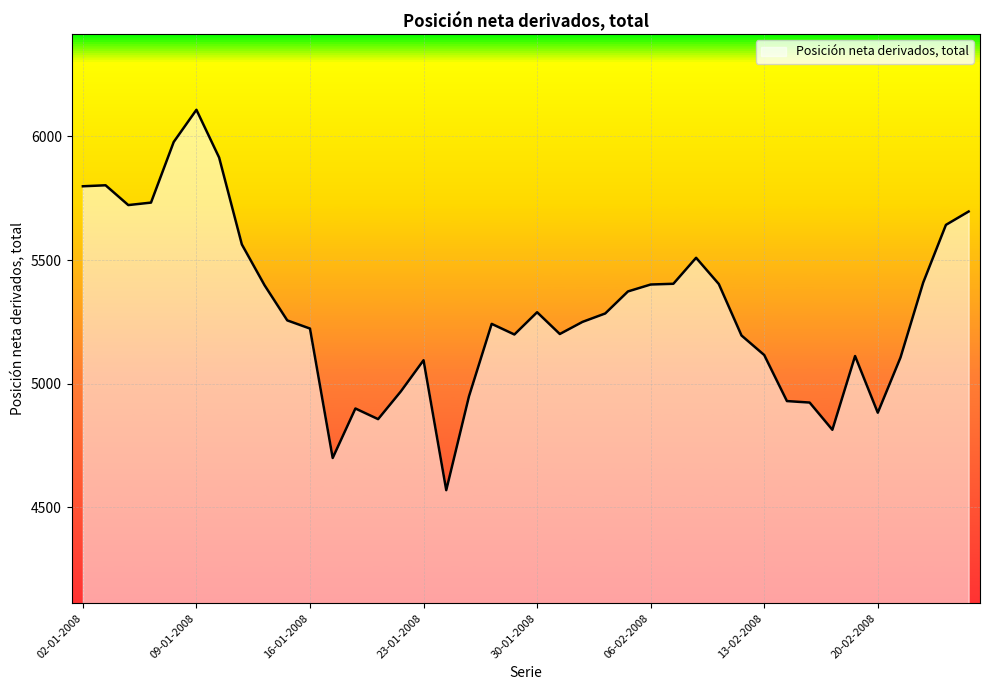

What is the difference between the maximum and minimum values?

1537